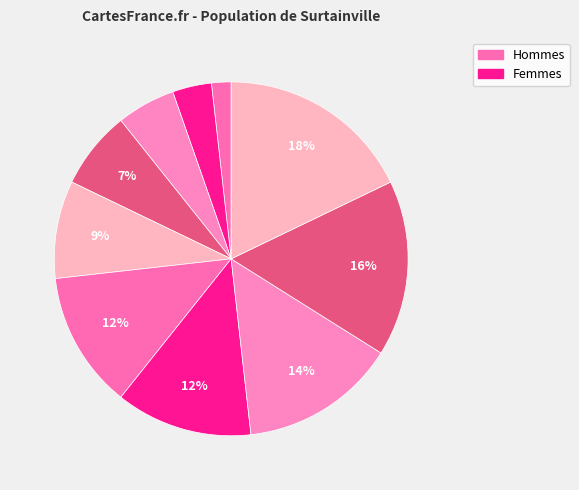

Is there any slice that represents more than half of the pie?

No